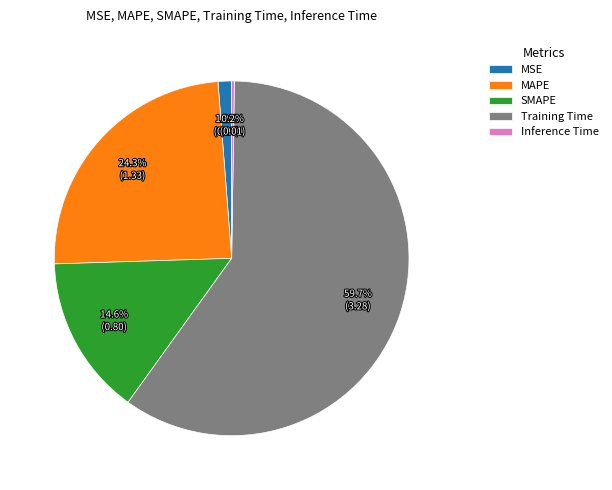

Which category has the biggest portion of the pie?

Training Time